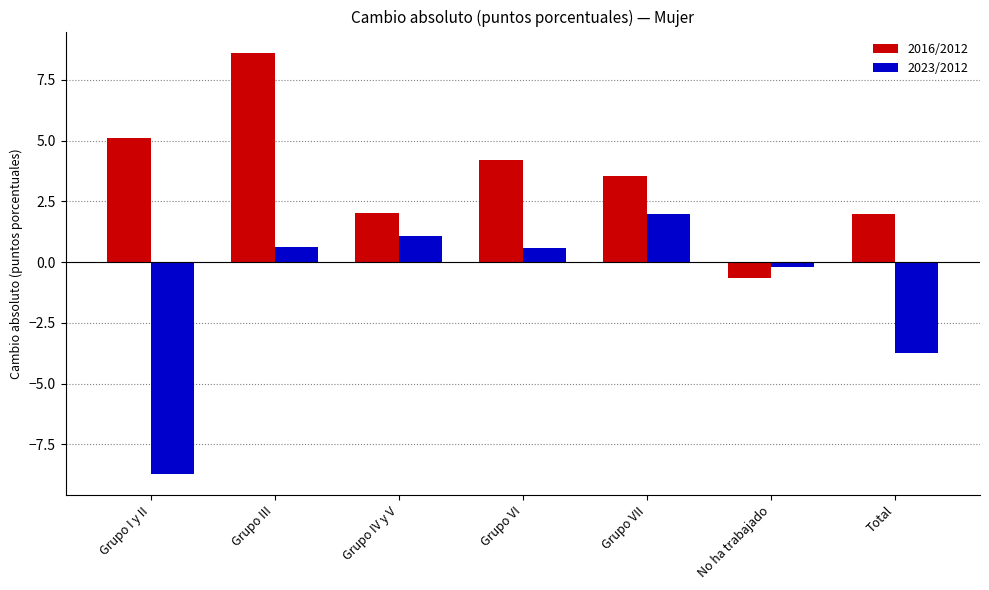

True or false: 2016/2012 has a value of 4.2 at Grupo VI.

True